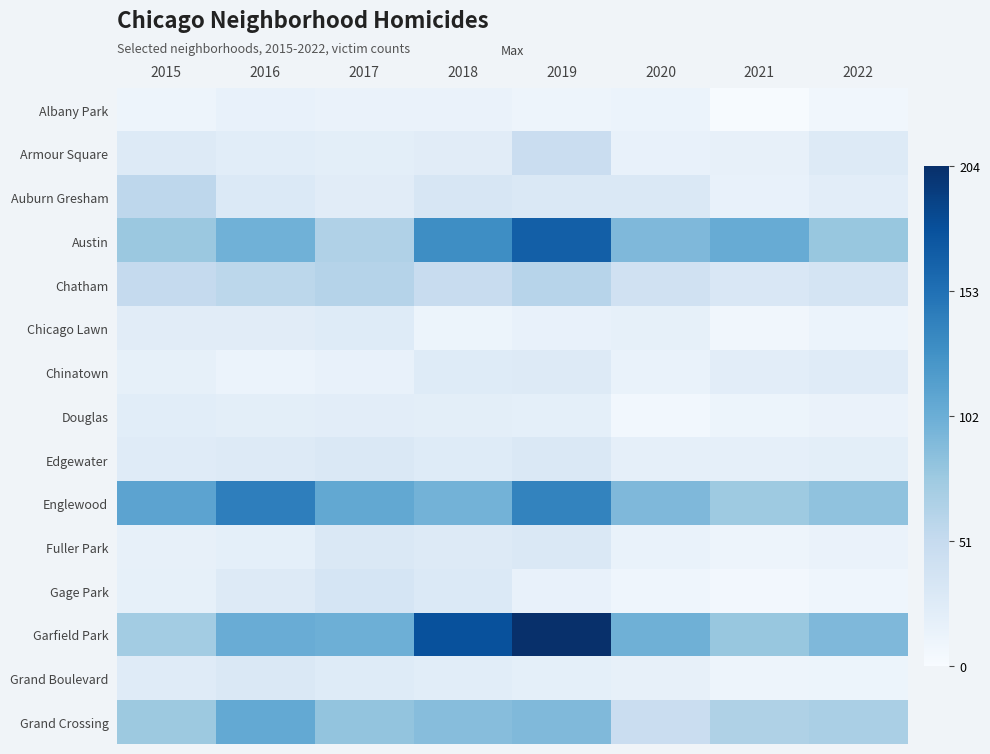

Which series has the widest spread of values?

Garfield Park